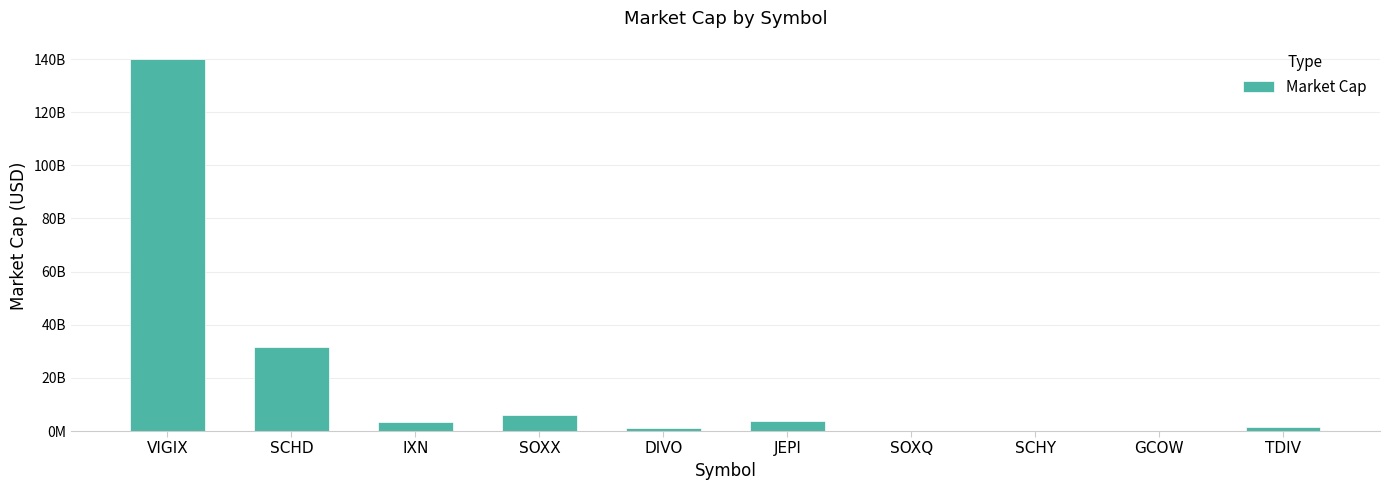

Is it true that the value at SOXQ is 45981019.6?

True